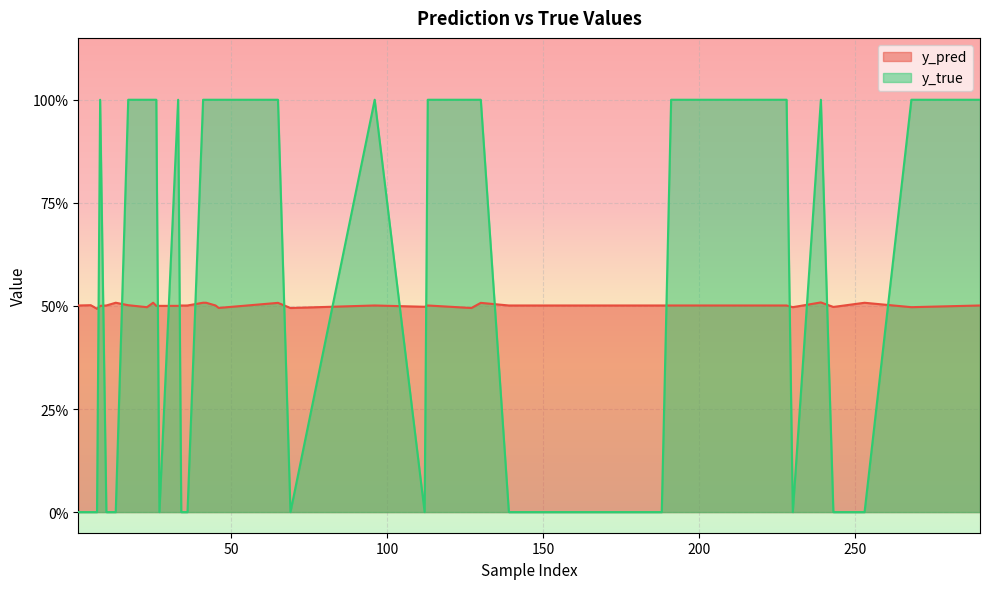

Reading right to left, what are all the values shown in this chart?

y_pred: 0.5	0.5	0.5	0.5	0.5	0.5	0.5	0.5	0.5	0.5	0.5	0.5	0.5	0.5	0.5	0.5	0.5	0.5	0.5	0.5	0.5	0.5	0.5	0.5	0.5	0.5	0.5	0.5	0.5	0.5	0.5	0.5	0.5	0.5	0.5	0.5	0.5	0.5	0.5	0.5
y_true: 1.0	1.0	1.0	0.0	1.0	1.0	1.0	0.0	1.0	0.0	1.0	1.0	0.0	0.0	1.0	0.0	1.0	1.0	1.0	1.0	1.0	0.0	0.0	0.0	1.0	1.0	1.0	0.0	1.0	0.0	1.0	1.0	1.0	0.0	0.0	0.0	1.0	0.0	0.0	0.0